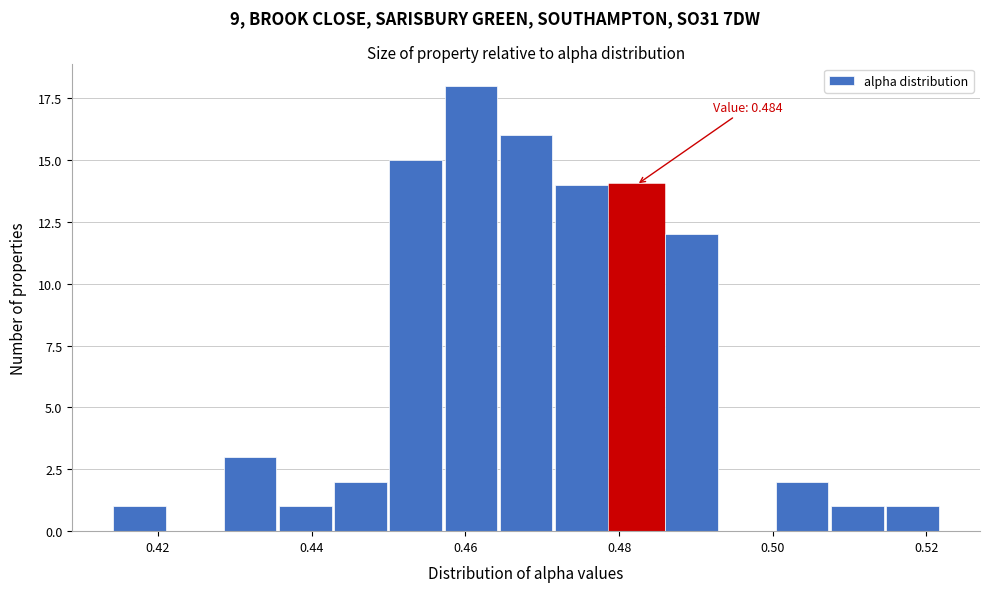

Around what value on the x-axis is the tallest bar? Give the approximate position of its centre, as read against the axis.

0.460